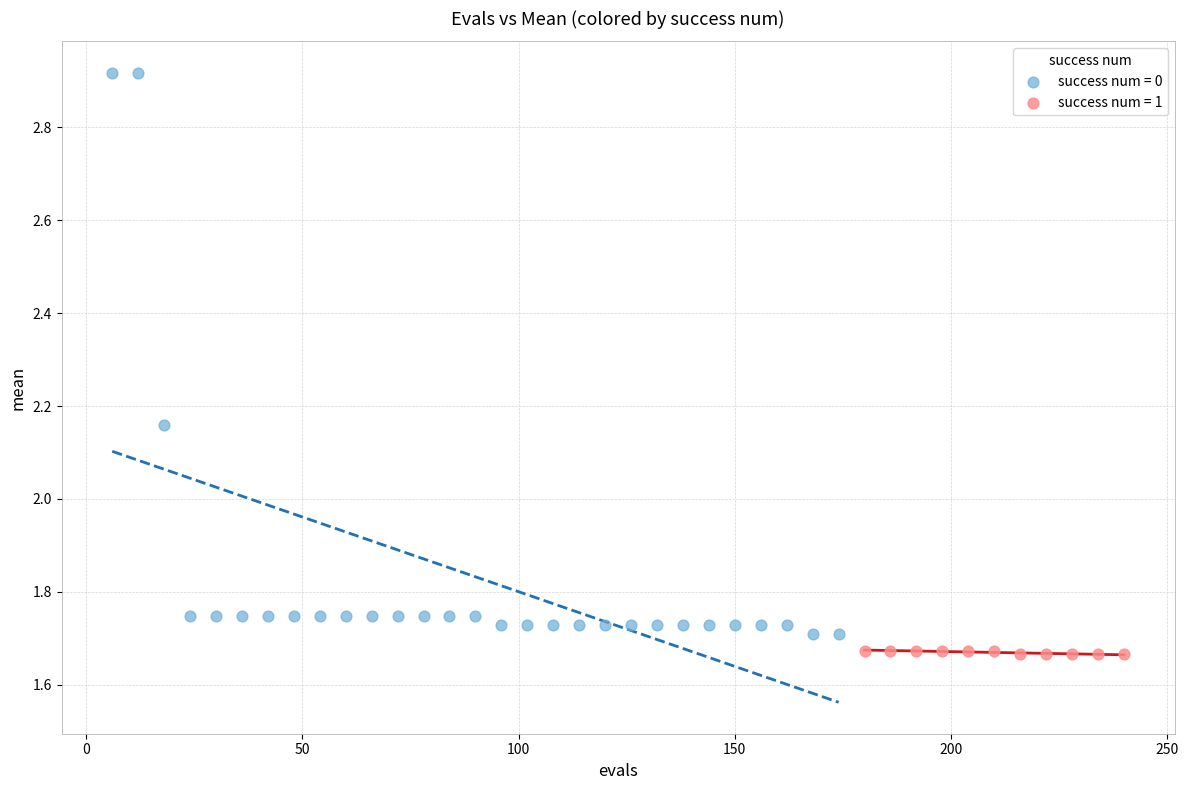

Which series contains the highest Y value?

success num = 0